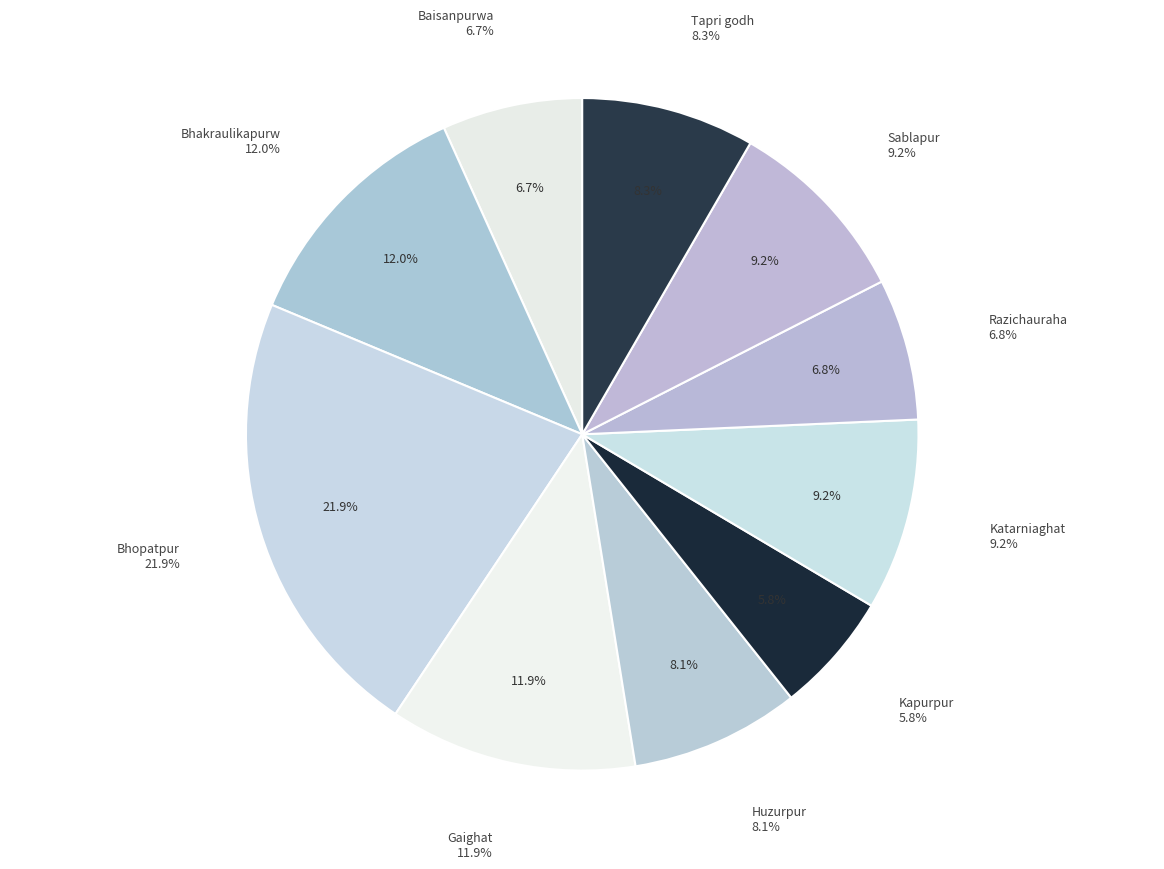

What percentage do Sablapur and Katarniaghat together represent?

18.4%